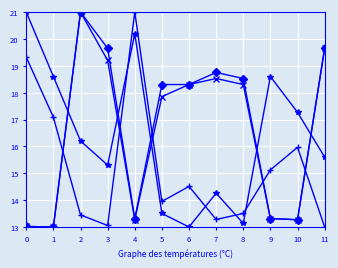

What is the spread (max minus min) of values at 4?

7.7